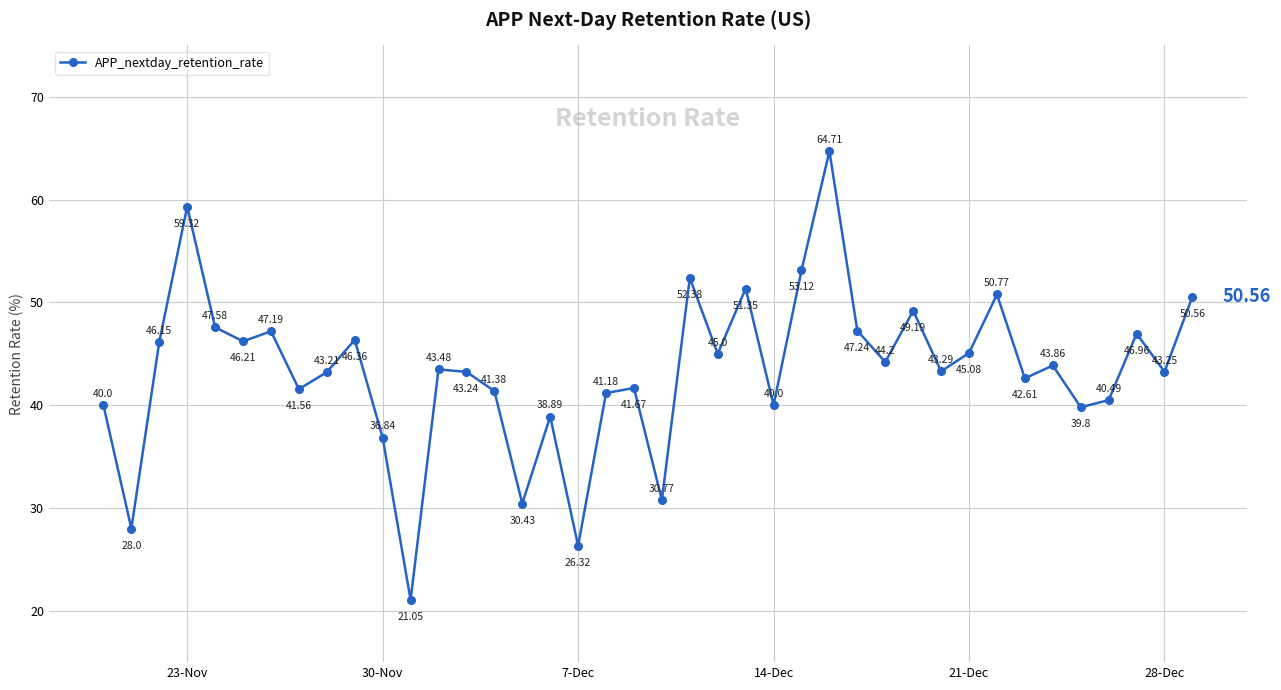

True or false: there are more than 0 points higher than both neighbors.

True